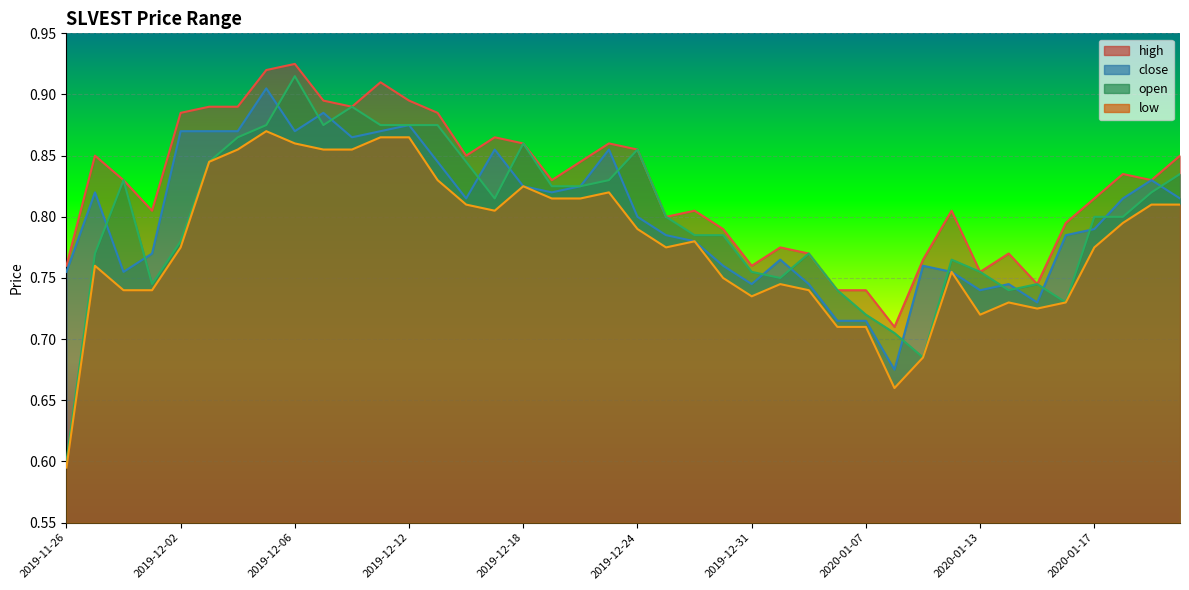

True or false: low has more than 2 points higher than both neighbors.

True